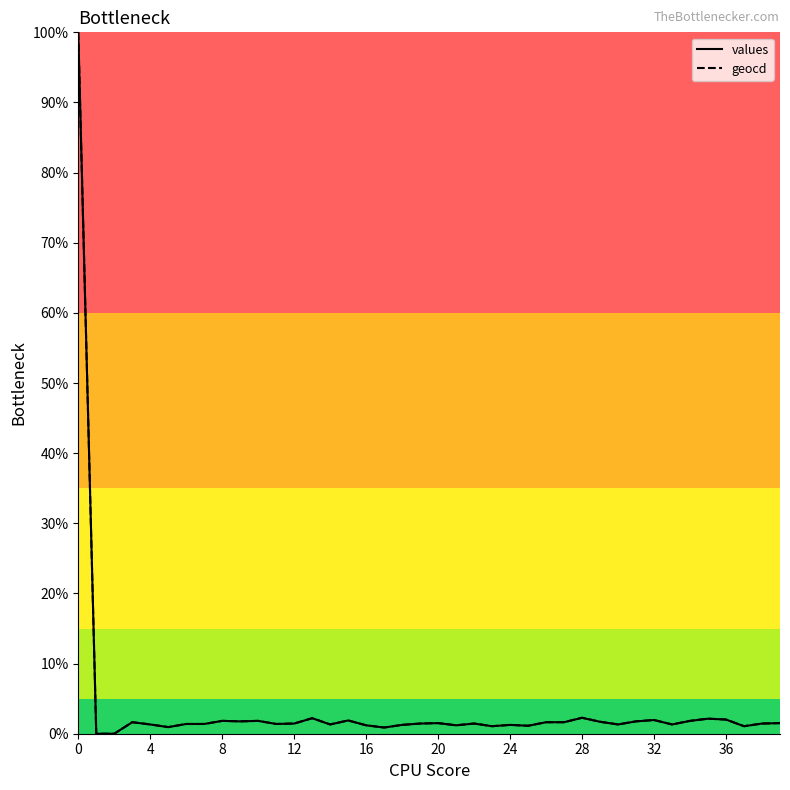

How many series are shown in this chart?

2